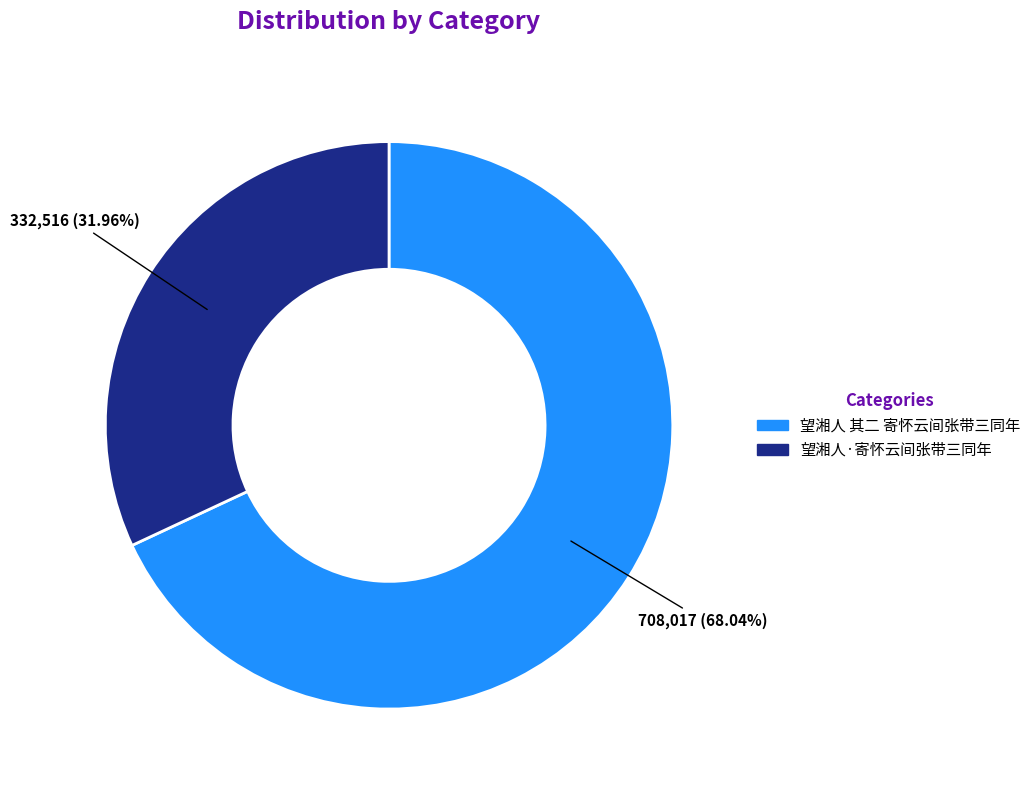

Is it true that 望湘人 其二 寄怀云间张带三同年 is 60% of the pie?

False